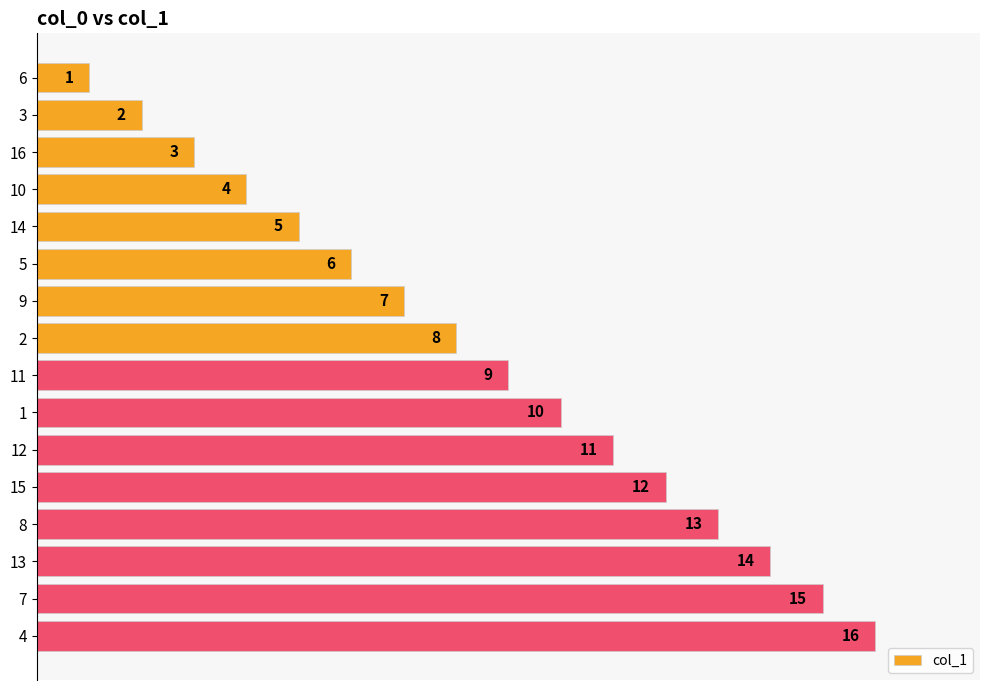

At which label is the value closest to 8?

2